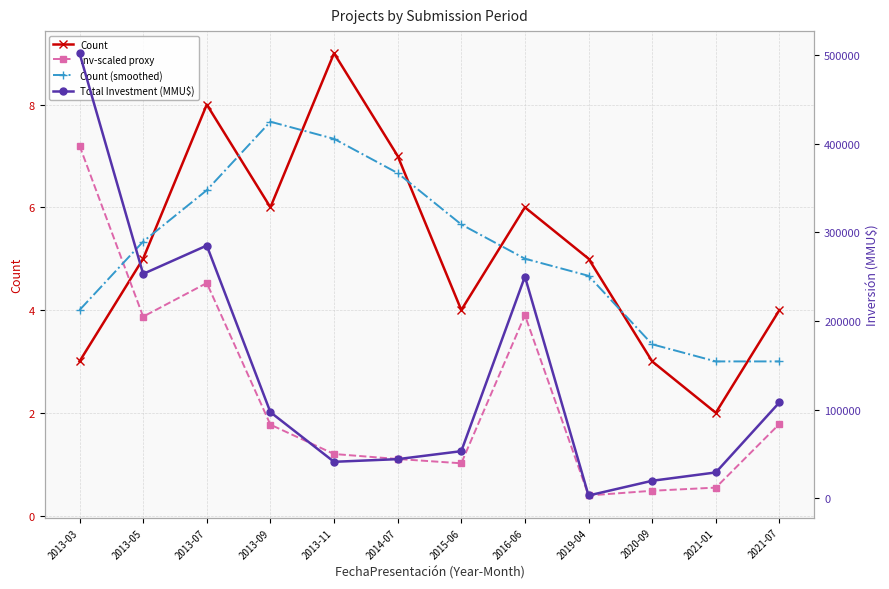

Reading left to right, what are all the values shown in this chart?

Count: 3.0	5.0	8.0	6.0	9.0	7.0	4.0	6.0	5.0	3.0	2.0	4.0
Inv-scaled proxy: 7.2	3.9	4.5	1.8	1.2	1.1	1.0	3.9	0.4	0.5	0.5	1.8
Count (smoothed): 4.0	5.3	6.3	7.7	7.3	6.7	5.7	5.0	4.7	3.3	3.0	3.0
Total Investment (MMU$): 502000.0	253000.0	285000.0	97000.0	41000.0	44000.0	53000.0	250000.0	3000.0	19600.0	29000.0	108000.0